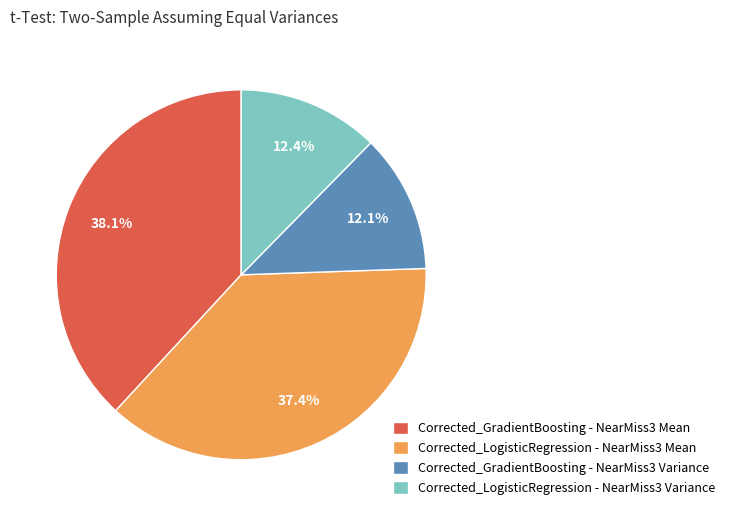

True or false: Corrected_LogisticRegression - NearMiss3 Mean accounts for 37% of the total.

True